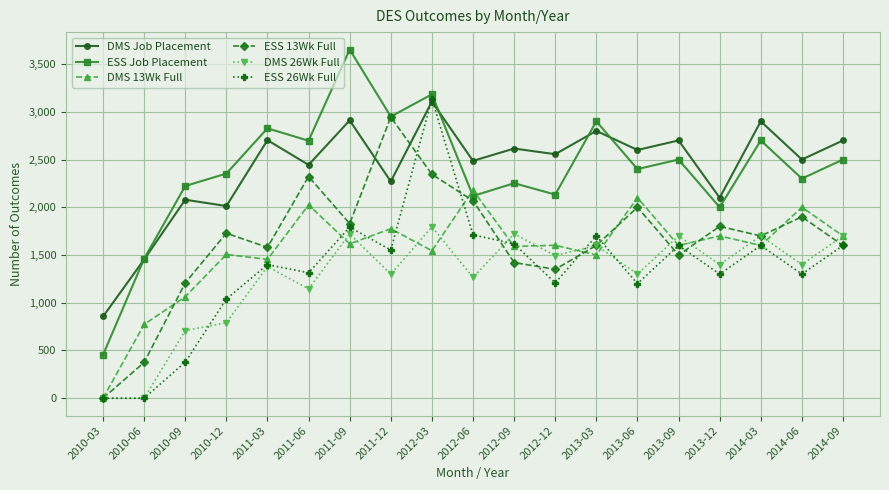

At which label does ESS Job Placement reach its minimum?

2010-03